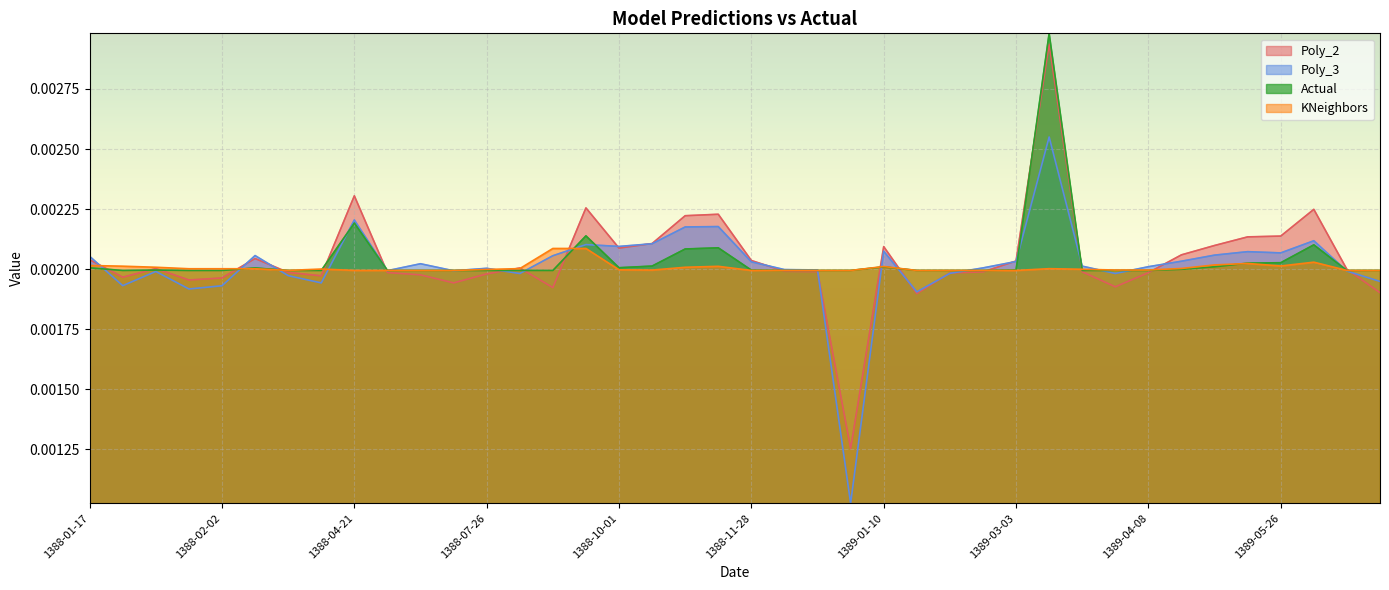

At 1389-07-18, list the series in order from largest to smallest.

Actual, KNeighbors, Poly_3, Poly_2